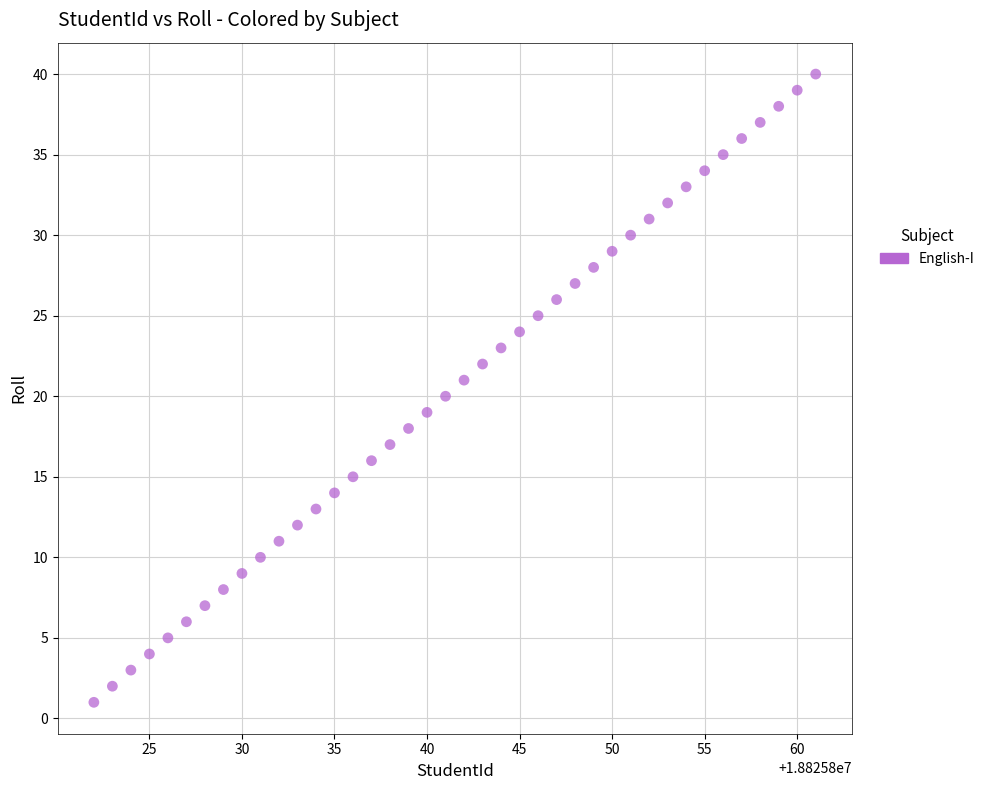

What is the range of X values (max minus min)?

39